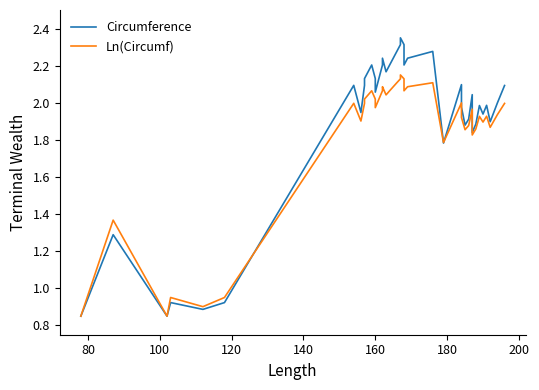

Which series has the largest total across all categories?

Circumference